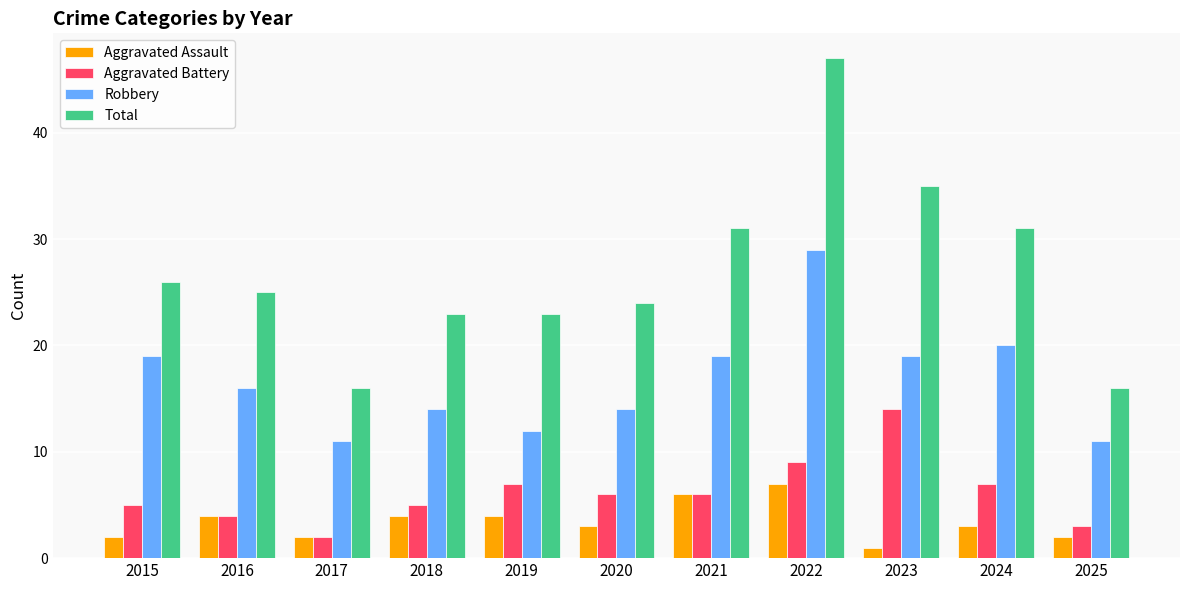

At how many categories does at least one series exceed 32?

2